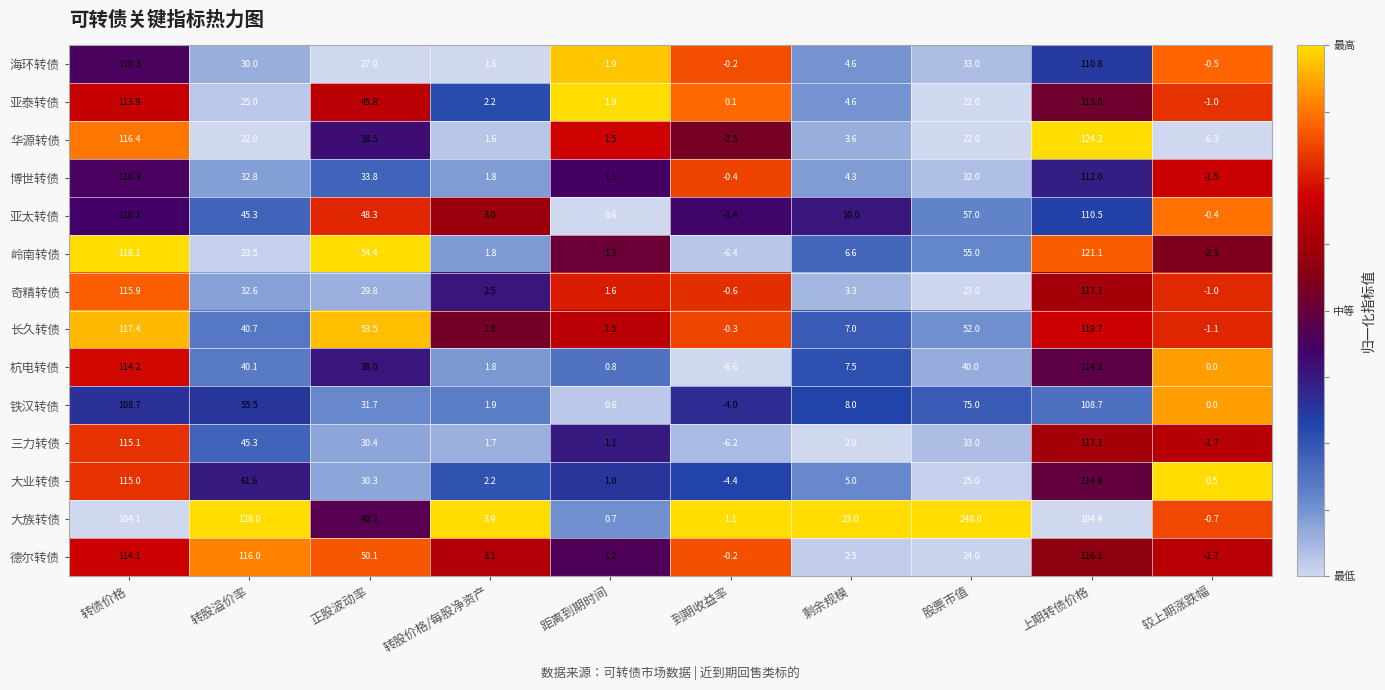

What is the difference between the second highest and second lowest values in the 德尔转债 series?

116.2